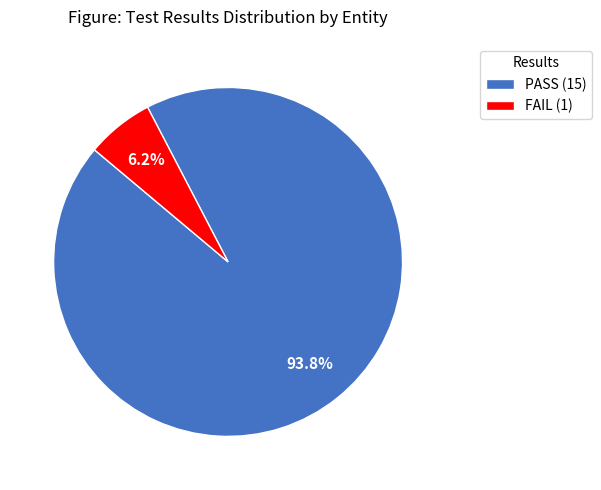

Which has a higher value, PASS (15) or FAIL (1)?

PASS (15)